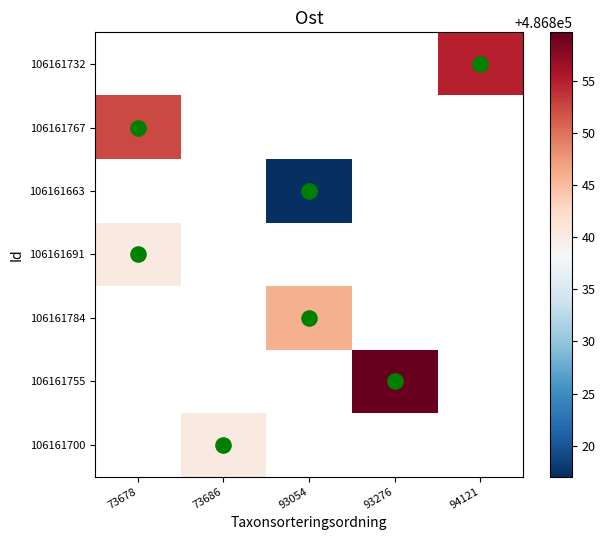

Is the value of 106161784 at 94121 greater than the value of 106161767 at 93276?

No